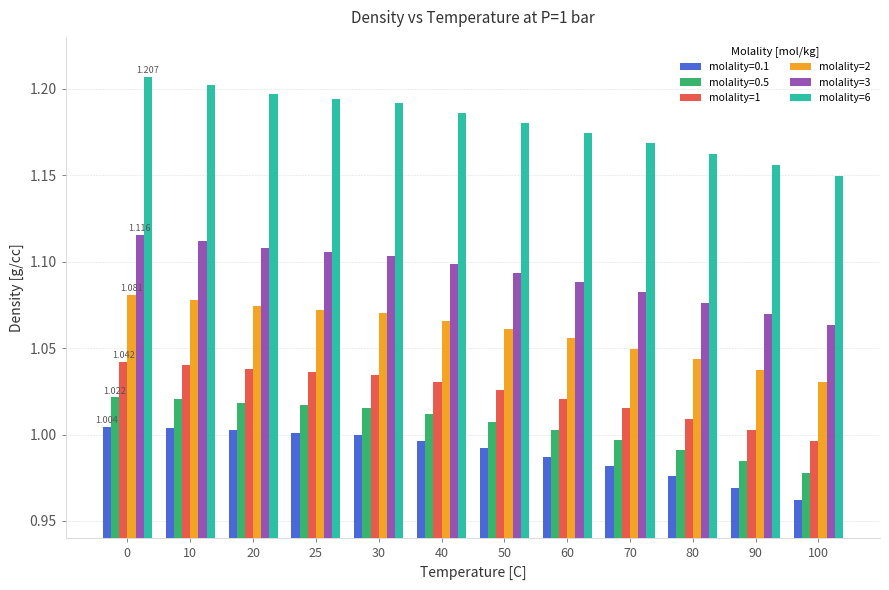

Is the value of molality=6 at 10 greater than the value of molality=1 at 70?

Yes